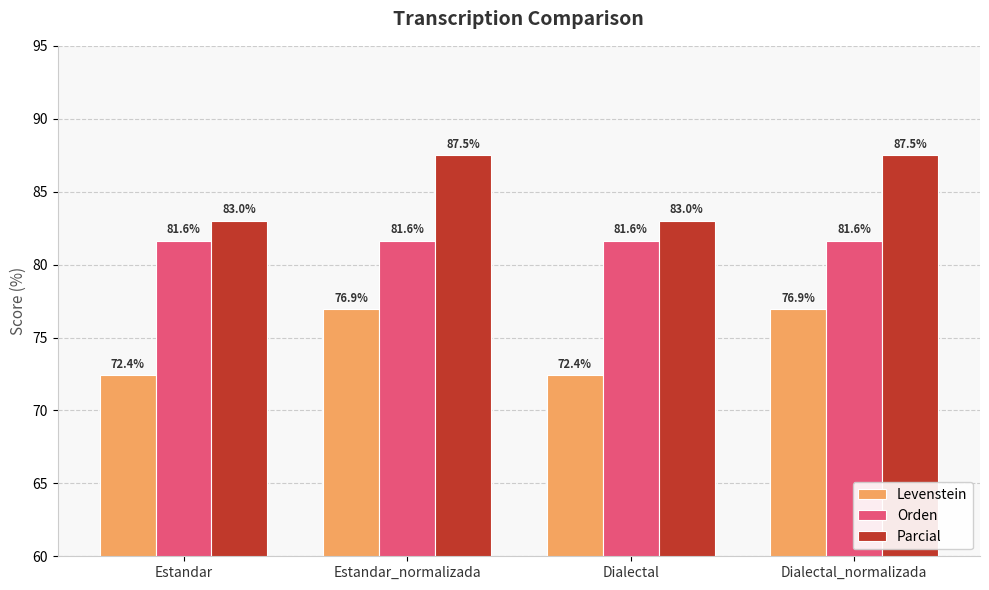

Is the value of Parcial at Estandar greater than the value of Orden at Dialectal_normalizada?

Yes